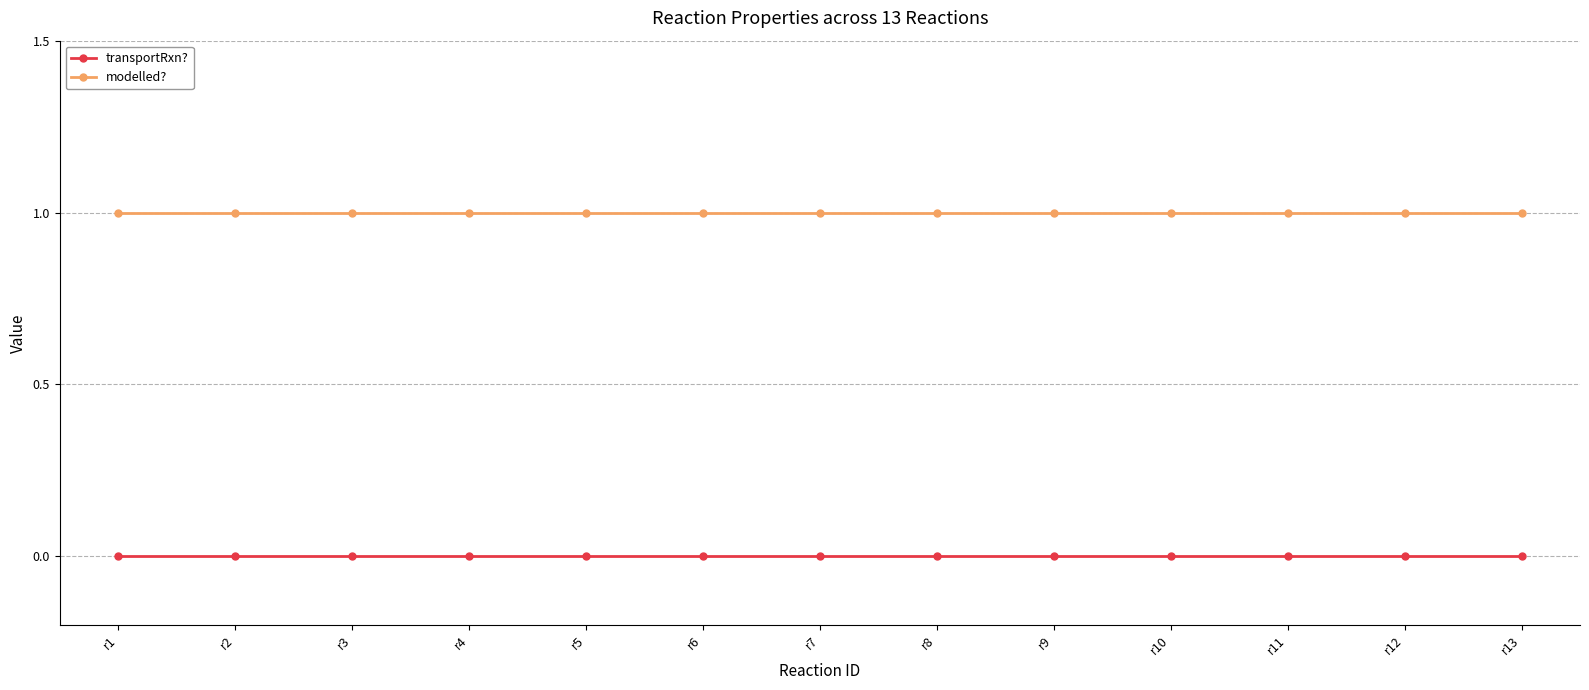

The value of modelled? at r10 is 0. True or false?

False